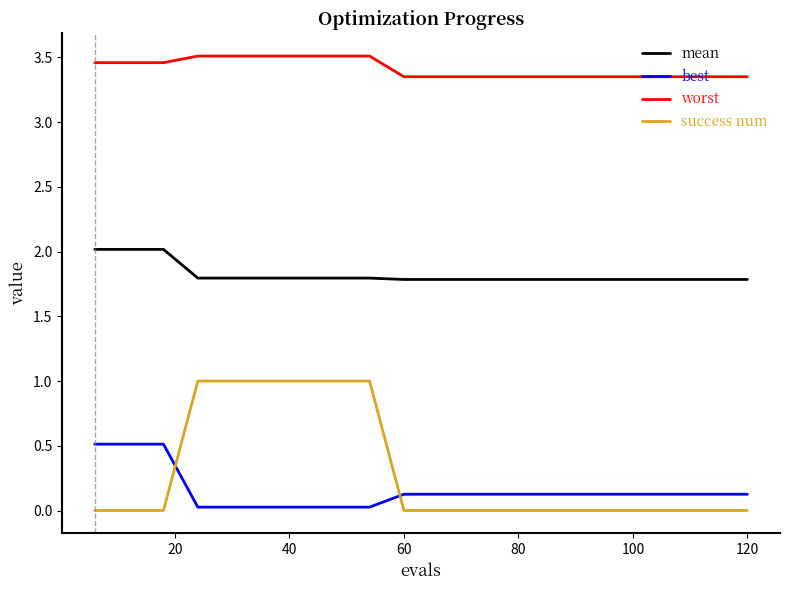

How many lines are shown in the chart?

4